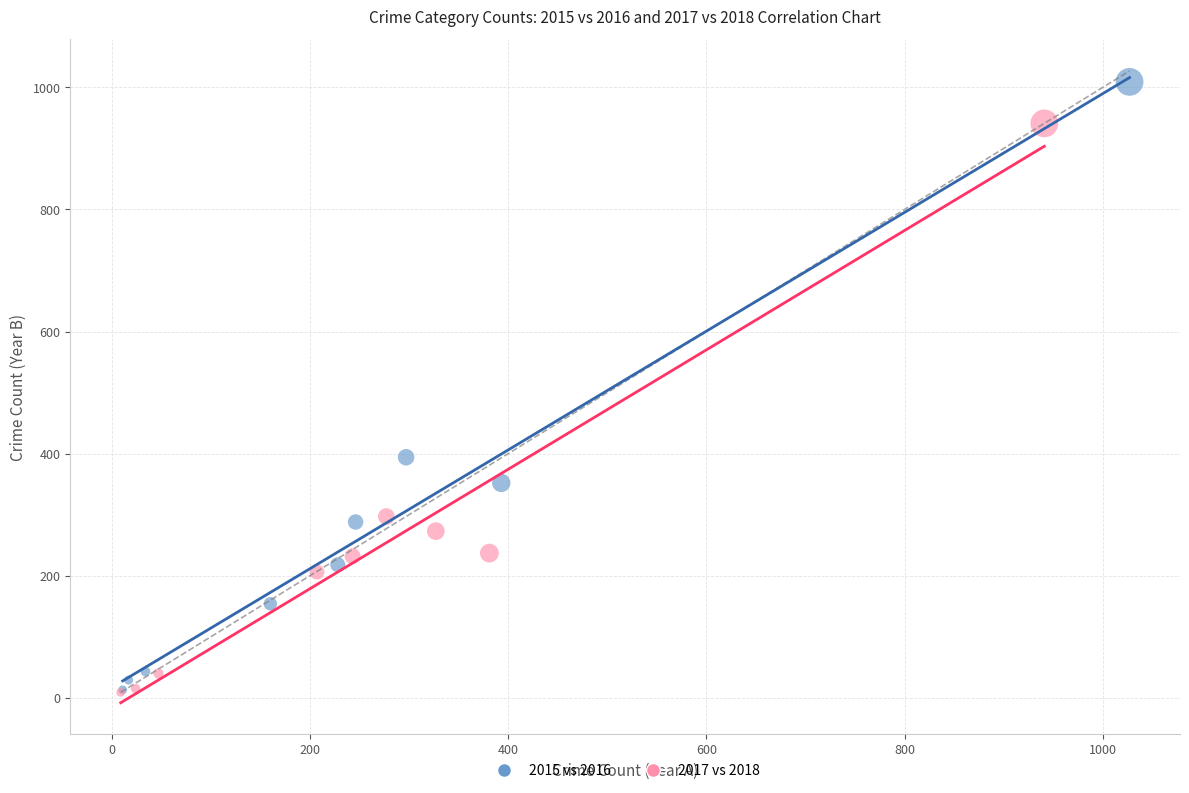

Which series reaches the maximum Y coordinate?

2015 vs 2016